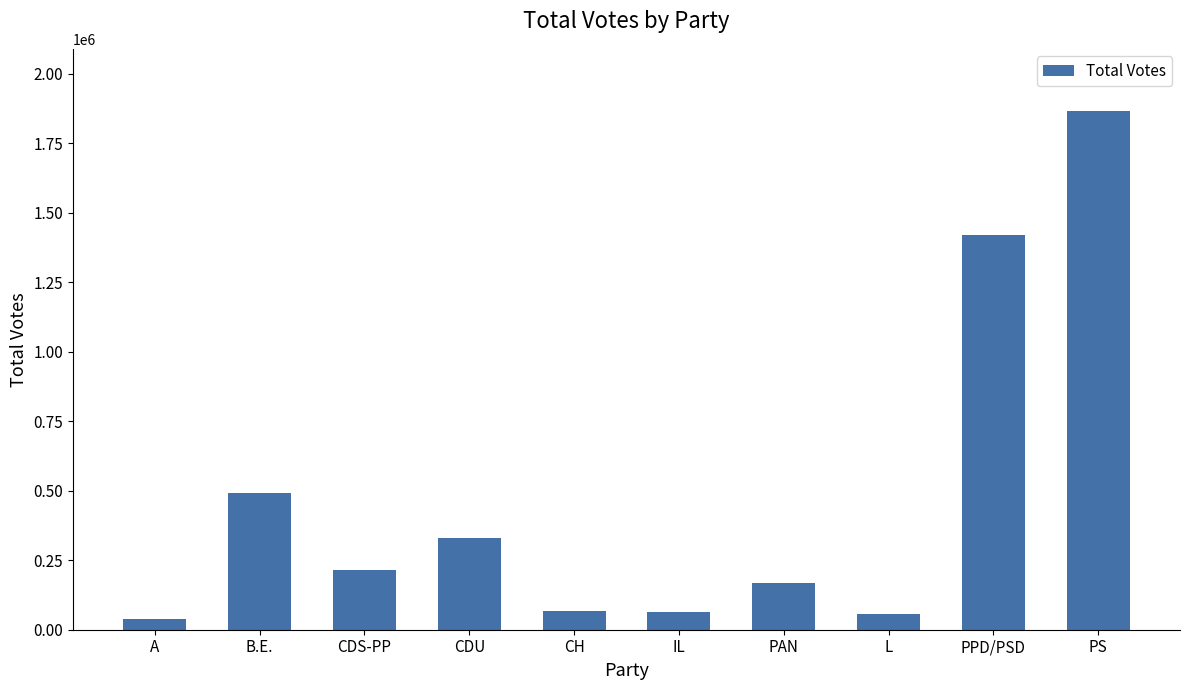

What value does the data have at IL?

65545